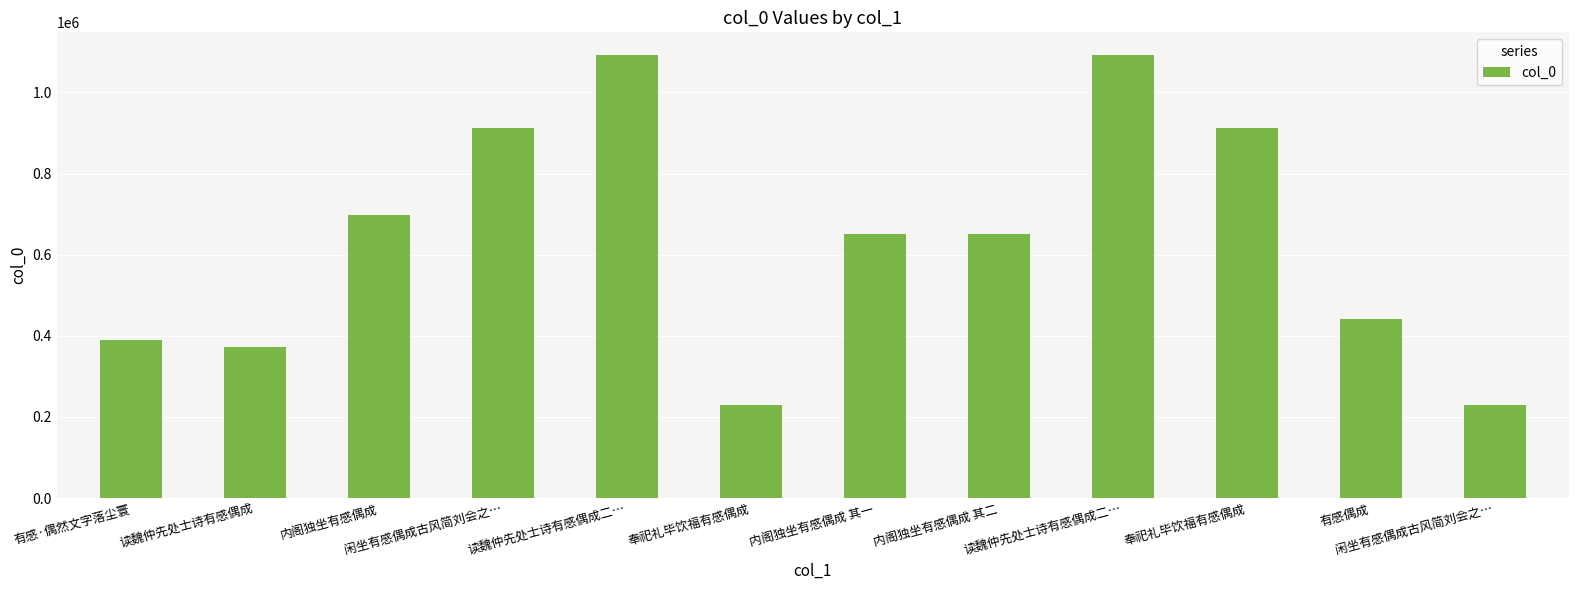

Reading left to right, list all the values displayed in this chart.

有感·偶然文字落尘寰=389957	读魏仲先处士诗有感偶成=371751	内阁独坐有感偶成=696755	闲坐有感偶成古风简刘会之…=911666	读魏仲先处士诗有感偶成二…=1093408	奉祀礼毕饮福有感偶成=228525	内阁独坐有感偶成 其一=650370	内阁独坐有感偶成 其二=650371	读魏仲先处士诗有感偶成二…=1093409	奉祀礼毕饮福有感偶成=911678	有感偶成=442172	闲坐有感偶成古风简刘会之…=228510